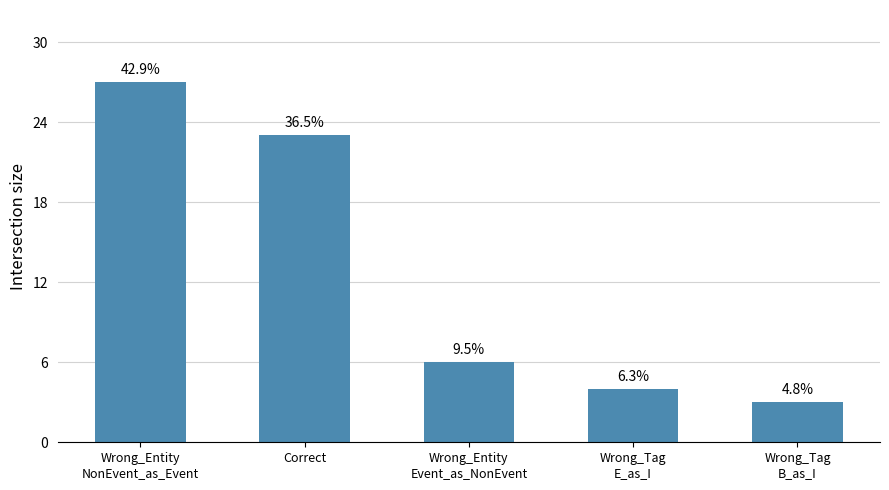

Are the bars horizontal?

No